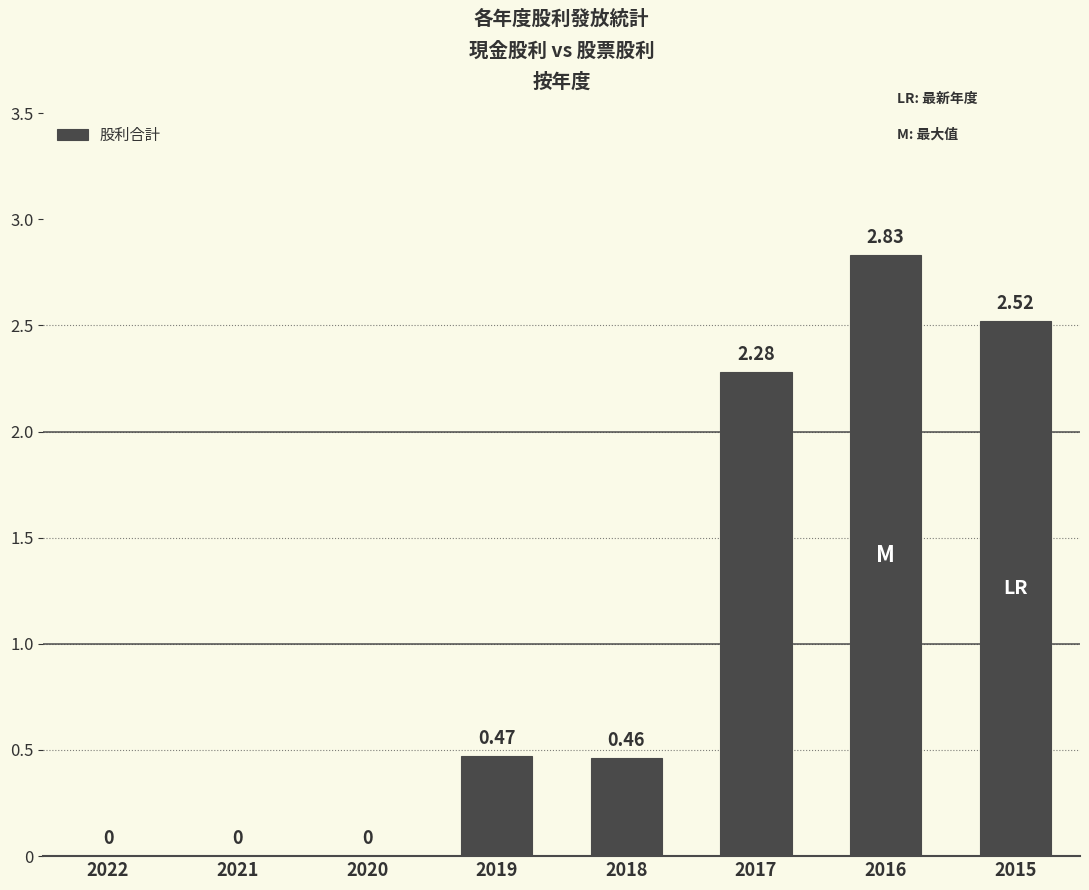

What is the change in value from 2020 to 2017?

+2.3